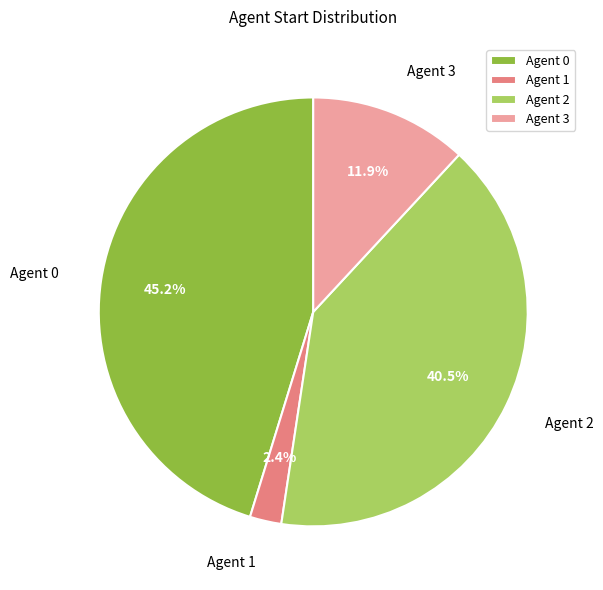

Between Agent 0 and Agent 1, which is larger?

Agent 0